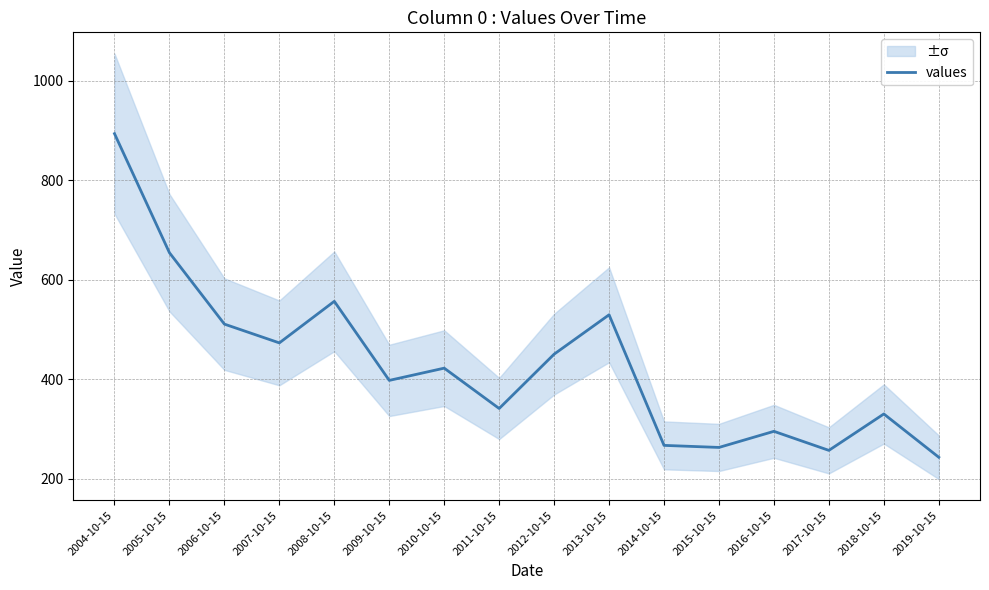

Reading right to left, extract all data points from this chart.

2019-10-15=243.6	2018-10-15=330.6	2017-10-15=257.4	2016-10-15=295.7	2015-10-15=263.4	2014-10-15=267.5	2013-10-15=530.0	2012-10-15=450.8	2011-10-15=341.7	2010-10-15=422.7	2009-10-15=398.1	2008-10-15=557.1	2007-10-15=473.5	2006-10-15=511.3	2005-10-15=654.7	2004-10-15=894.1